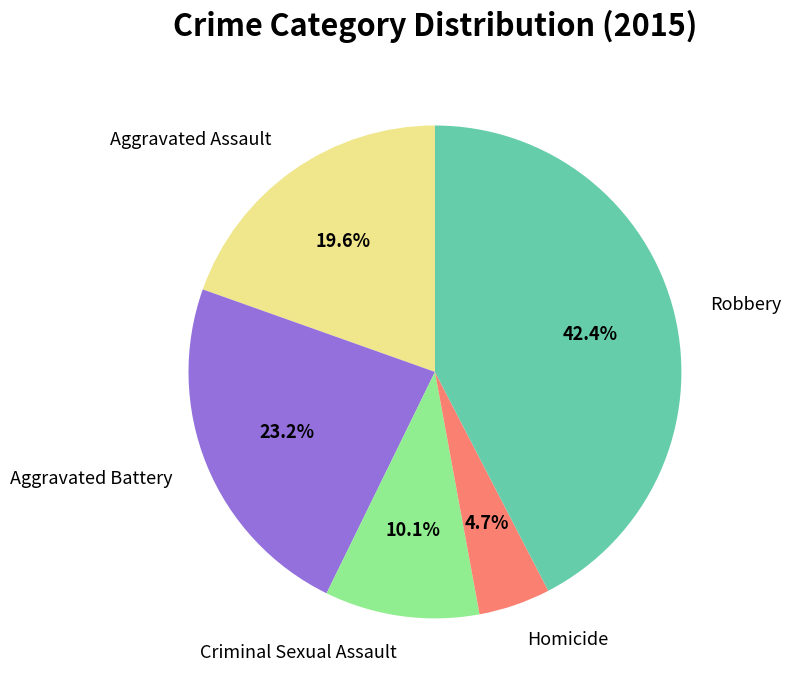

The Criminal Sexual Assault slice represents 4% of the pie. True or false?

False